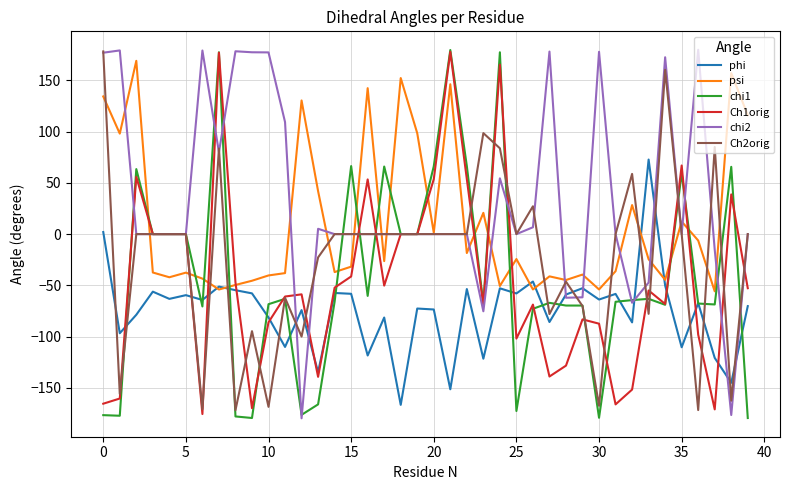

Which series ends up on top after the final intersection of phi and Ch1orig?

Ch1orig